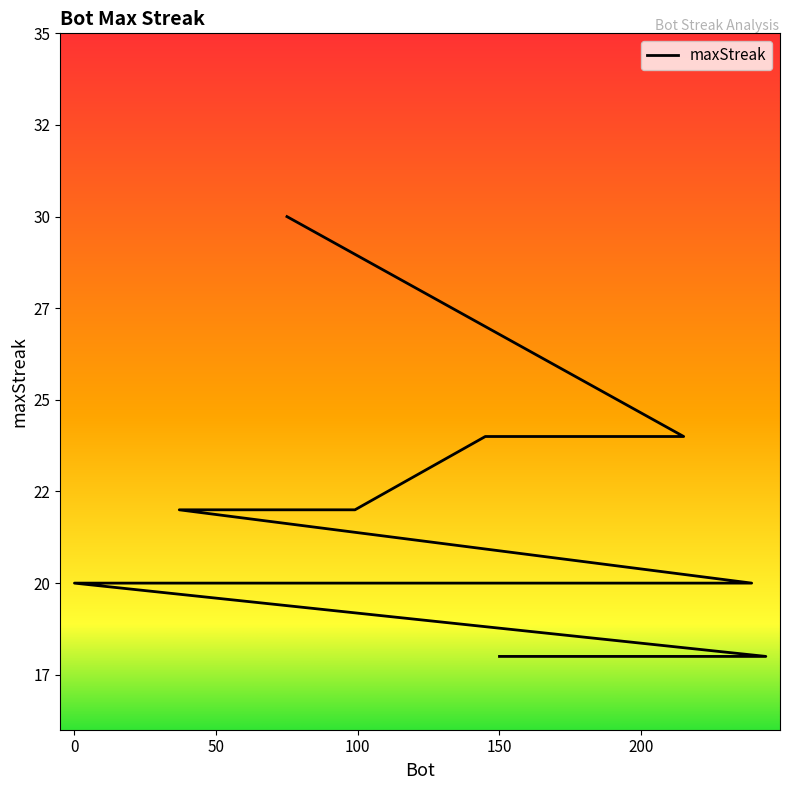

Reading left to right, list all the values displayed in this chart.

75=30	215=24	145=24	99=22	82=22	37=22	239=20	221=20	85=20	61=20	25=20	16=20	0=20	244=18	202=18	192=18	171=18	150=18